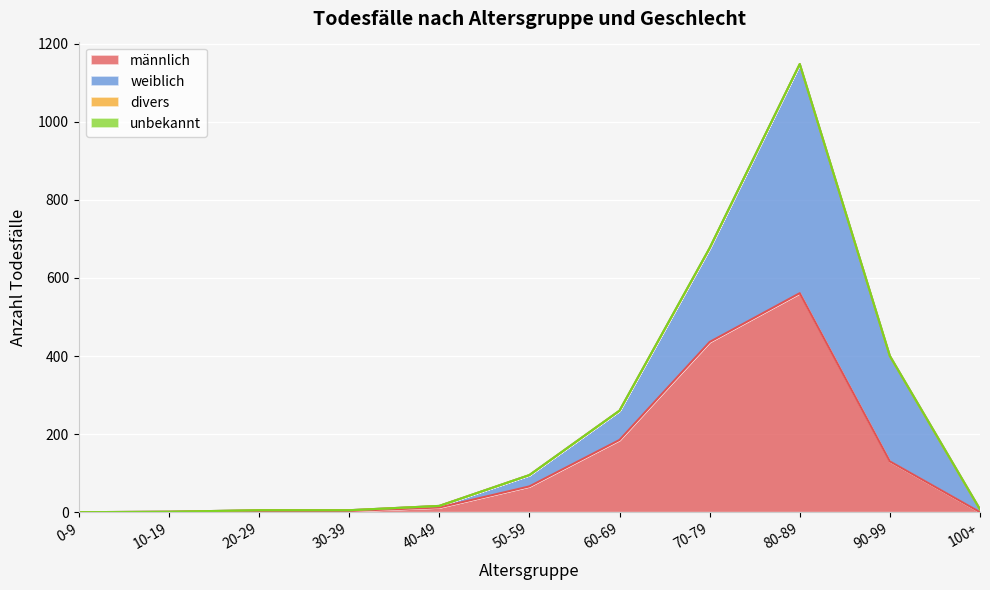

How many interior local peaks does the unbekannt series have?

1